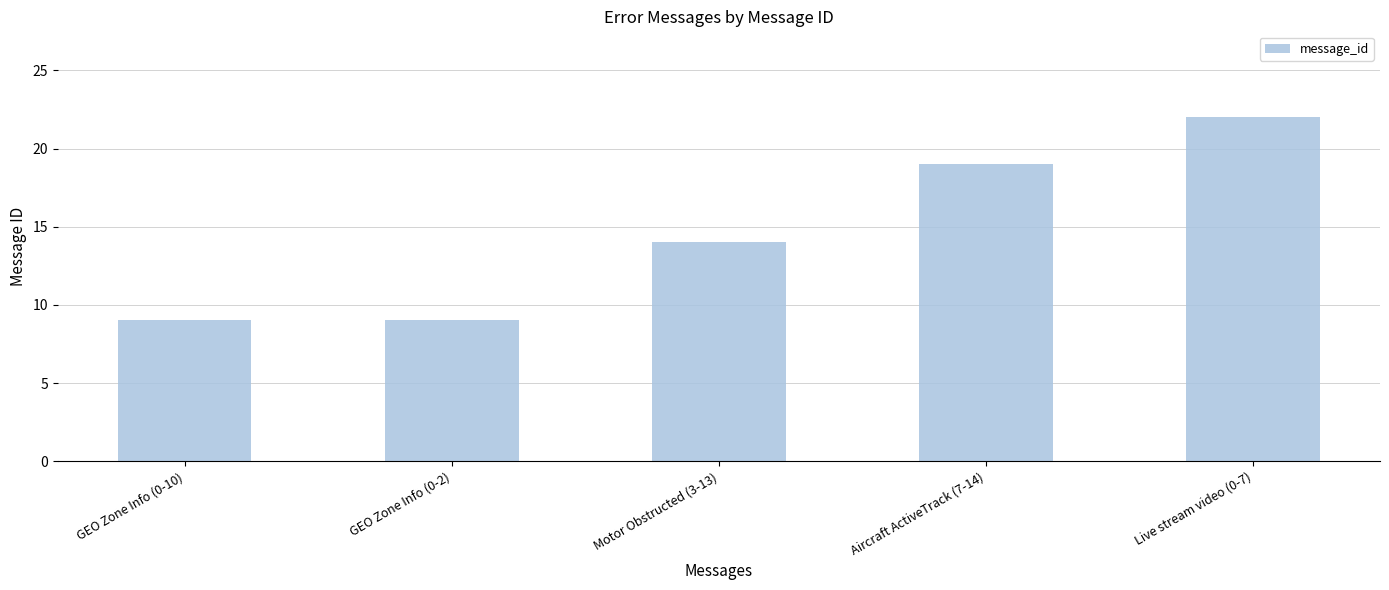

Reading right to left, what are all the values shown in this chart?

22	19	14	9	9